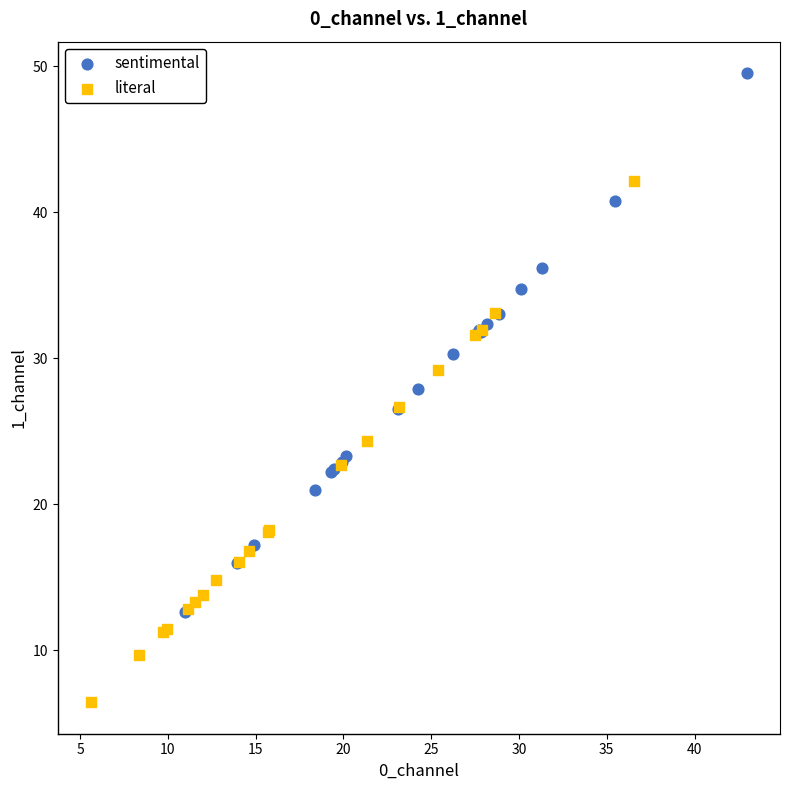

Which series reaches the minimum Y coordinate?

literal